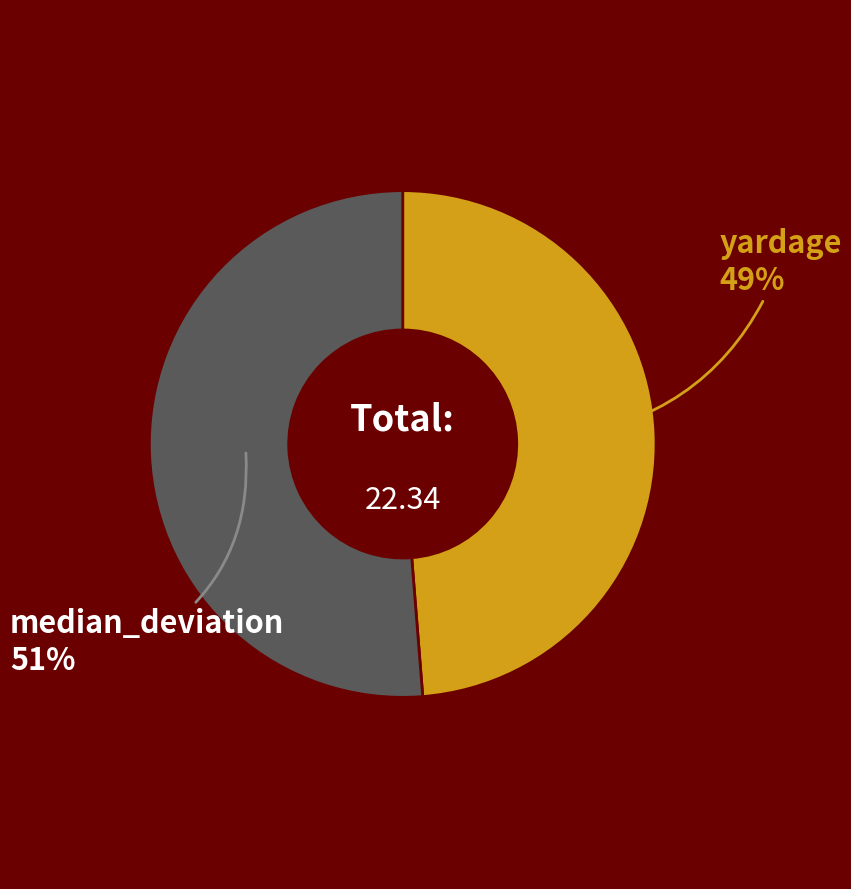

Is there a majority slice in this chart?

Yes